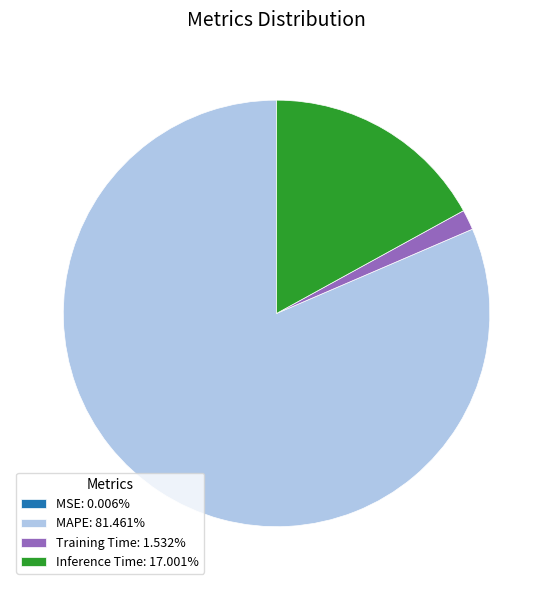

The MAPE slice represents 81% of the pie. True or false?

True